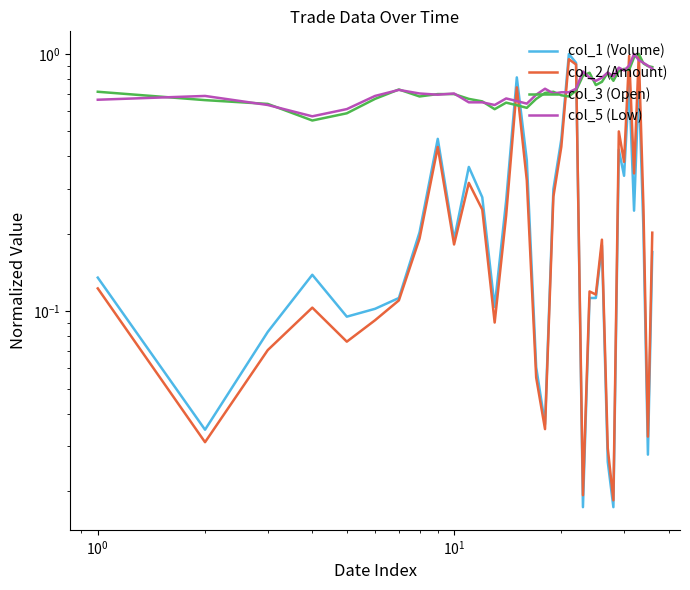

Reading left to right, extract all data points from this chart.

col_1 (Volume): 0.1	0.0	0.1	0.1	0.1	0.1	0.1	0.2	0.5	0.2	0.4	0.3	0.1	0.3	0.8	0.4	0.1	0.0	0.3	0.5	1.0	0.9	0.0	0.1	0.1	0.2	0.0	0.0	0.4	0.3	0.8	0.2	0.8	0.2	0.0	0.2
col_2 (Amount): 0.1	0.0	0.1	0.1	0.1	0.1	0.1	0.2	0.4	0.2	0.3	0.2	0.1	0.2	0.7	0.3	0.1	0.0	0.3	0.4	1.0	0.9	0.0	0.1	0.1	0.2	0.0	0.0	0.5	0.4	1.0	0.3	1.0	0.3	0.0	0.2
col_3 (Open): 0.7	0.7	0.6	0.6	0.6	0.7	0.7	0.7	0.7	0.7	0.7	0.7	0.6	0.6	0.6	0.6	0.7	0.7	0.7	0.7	0.7	0.7	0.8	0.8	0.8	0.8	0.8	0.8	0.9	0.9	0.9	1.0	1.0	0.9	0.9	0.9
col_5 (Low): 0.7	0.7	0.6	0.6	0.6	0.7	0.7	0.7	0.7	0.7	0.6	0.6	0.6	0.7	0.7	0.6	0.7	0.7	0.7	0.7	0.7	0.7	0.9	0.8	0.8	0.8	0.8	0.8	0.9	0.9	0.9	1.0	0.9	0.9	0.9	0.9